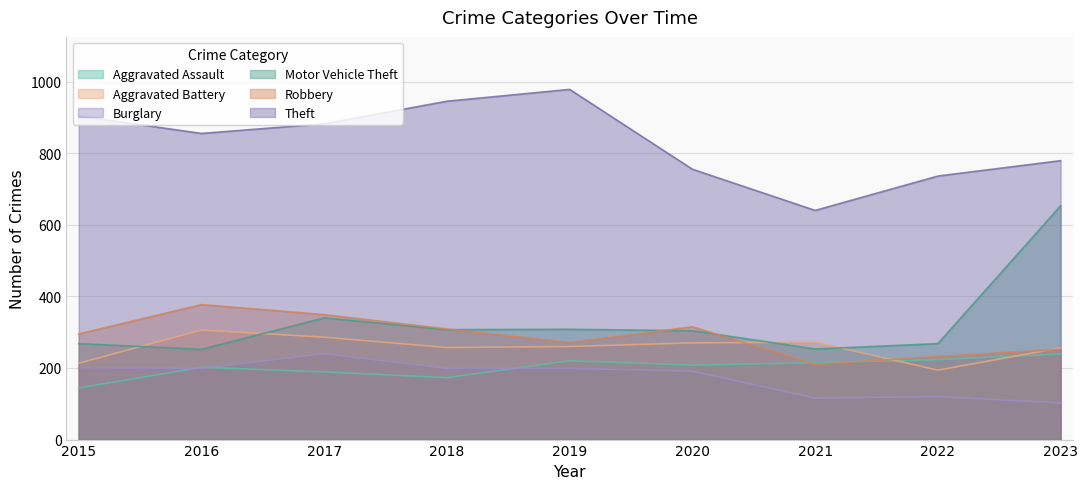

What is the minimum value for Burglary?

102